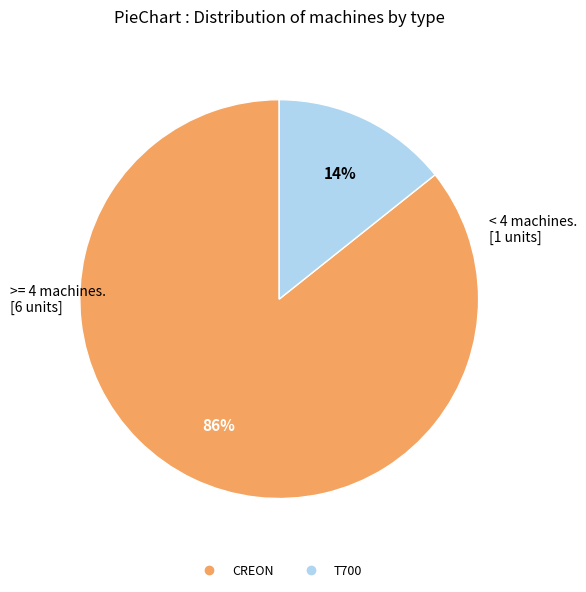

What is the majority slice?

CREON